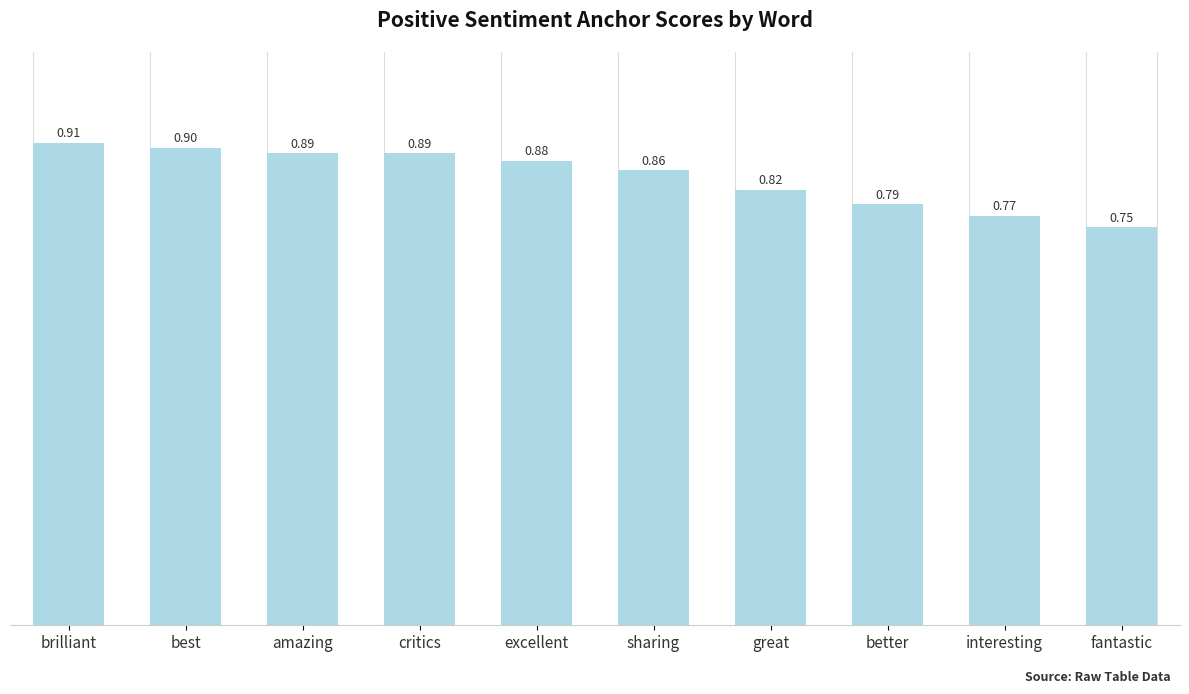

Which category has the lowest value across all series?

fantastic